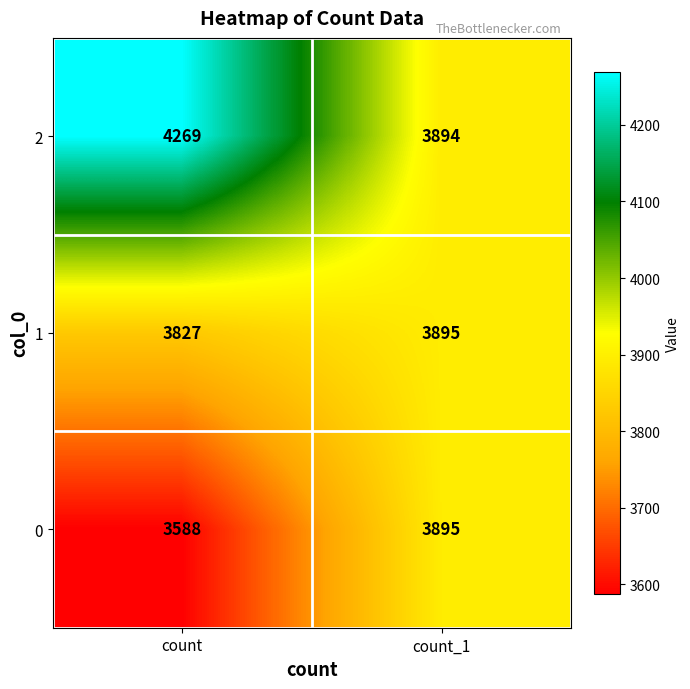

Which series has the largest total across all categories?

2